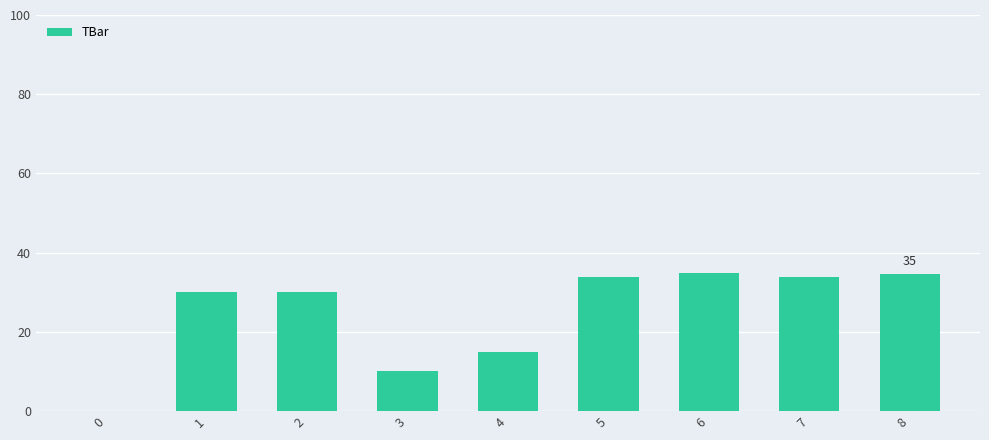

What is the approximate value at 8?

34.6